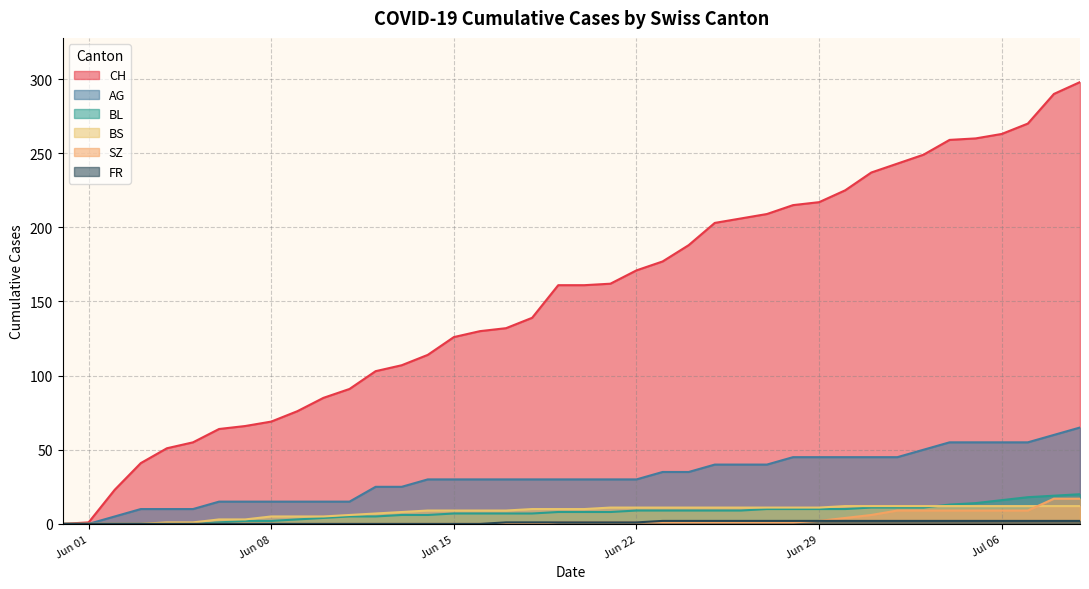

The BS series shows 12 at 2020-07-09. True or false?

True